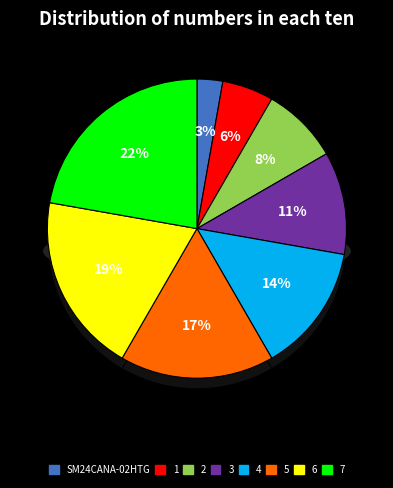

Is it true that SM24CANA-02HTG is 1% of the pie?

False